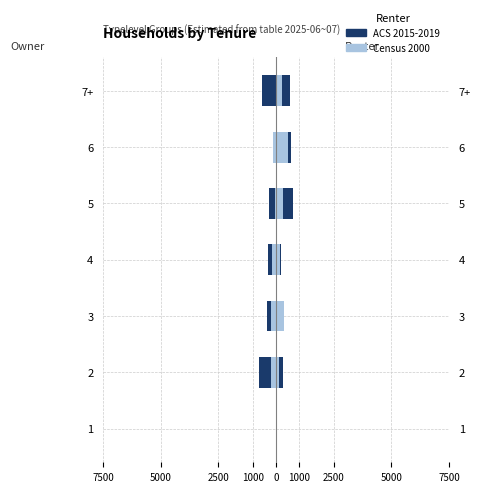

What is the difference between the second highest and second lowest values in the ACS 2015-2019 series?

571.7